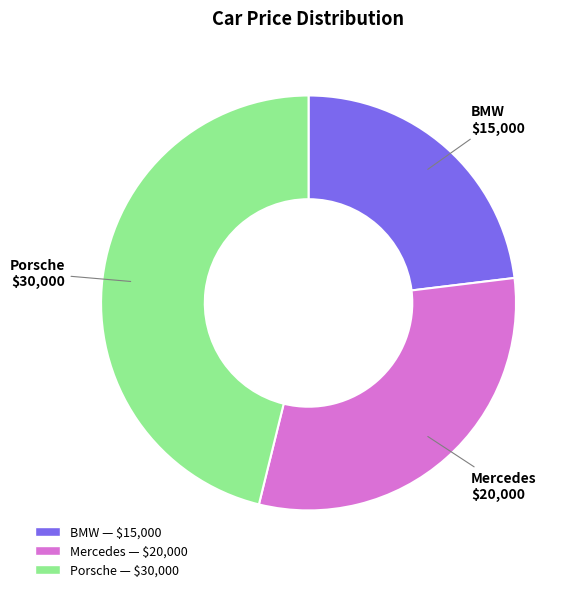

Does any single category account for the majority?

No